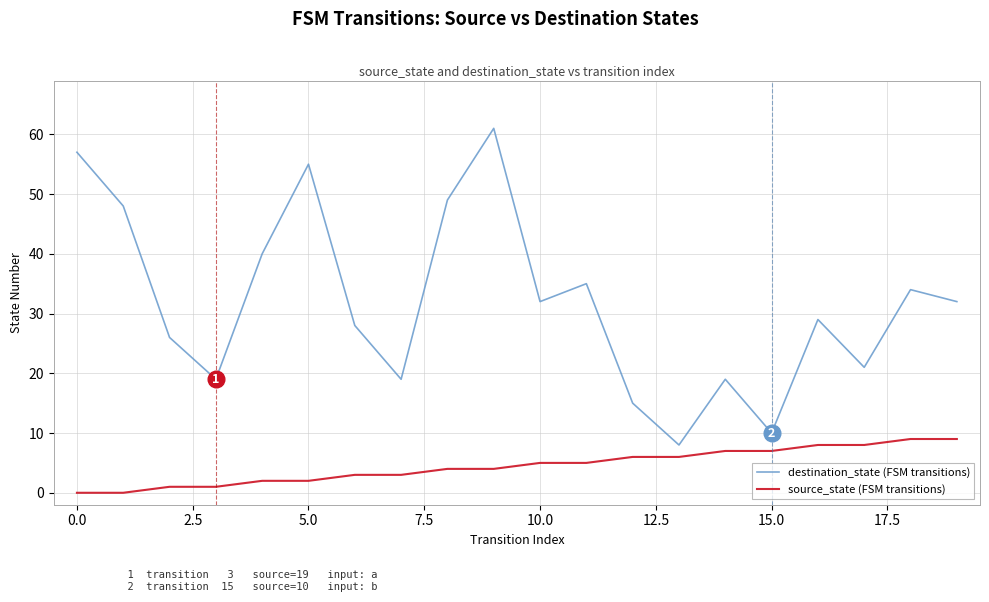

At how many categories does at least one series exceed 27?

12